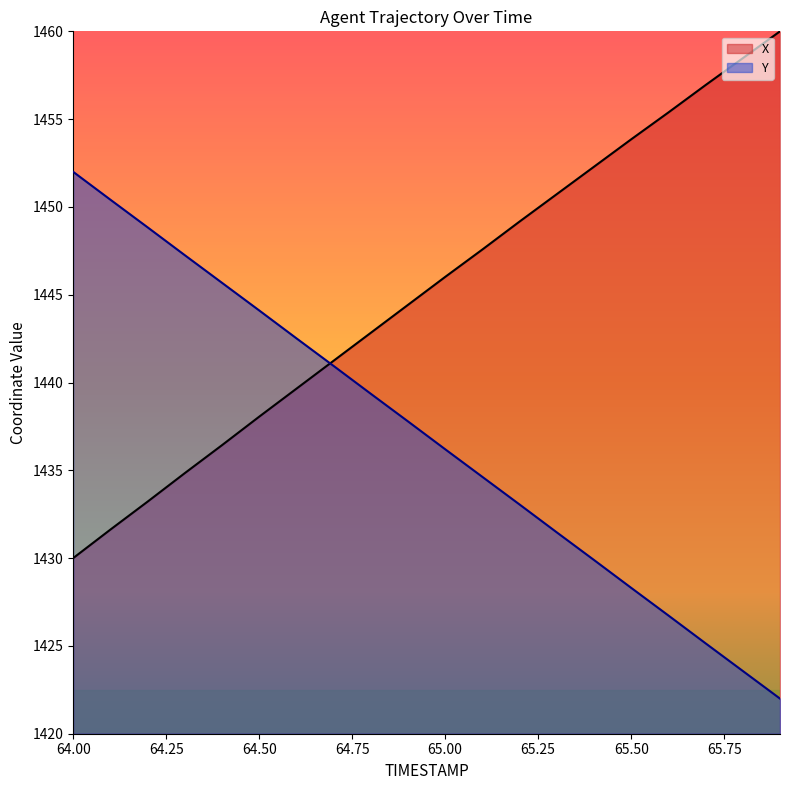

Count the number of data series in this chart.

2